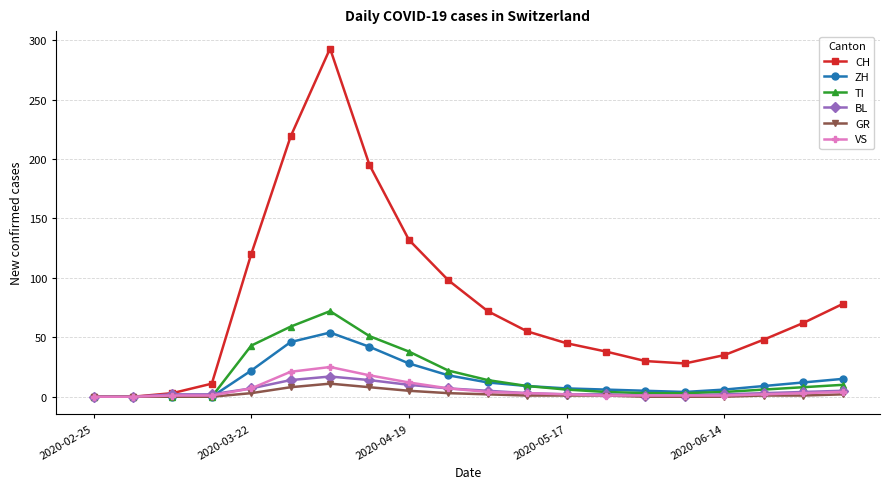

What is the difference between the maximum and minimum values in the CH series?

293